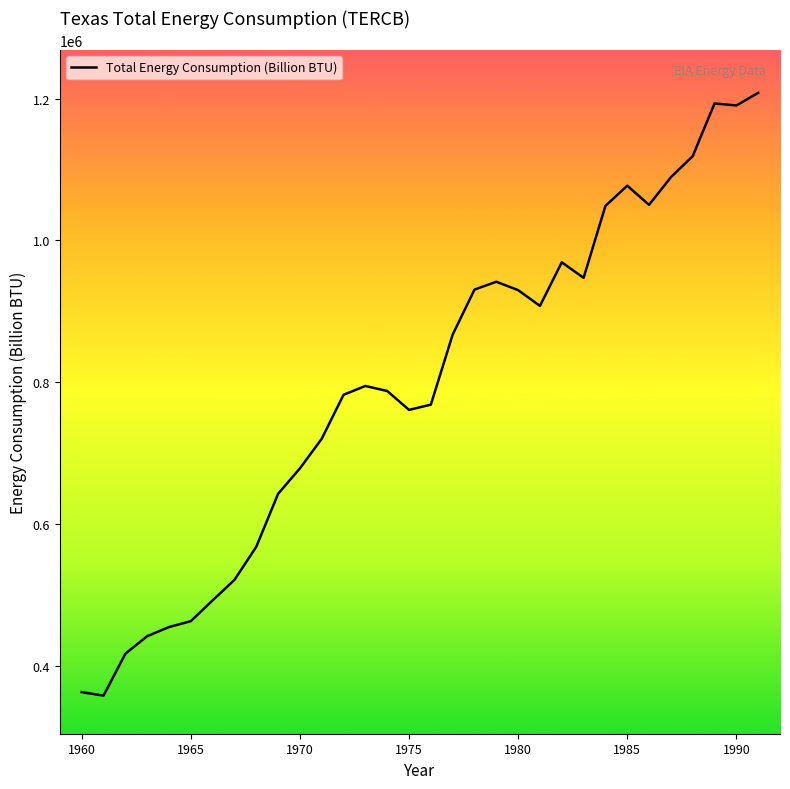

What is the greatest value displayed?

1208185.7